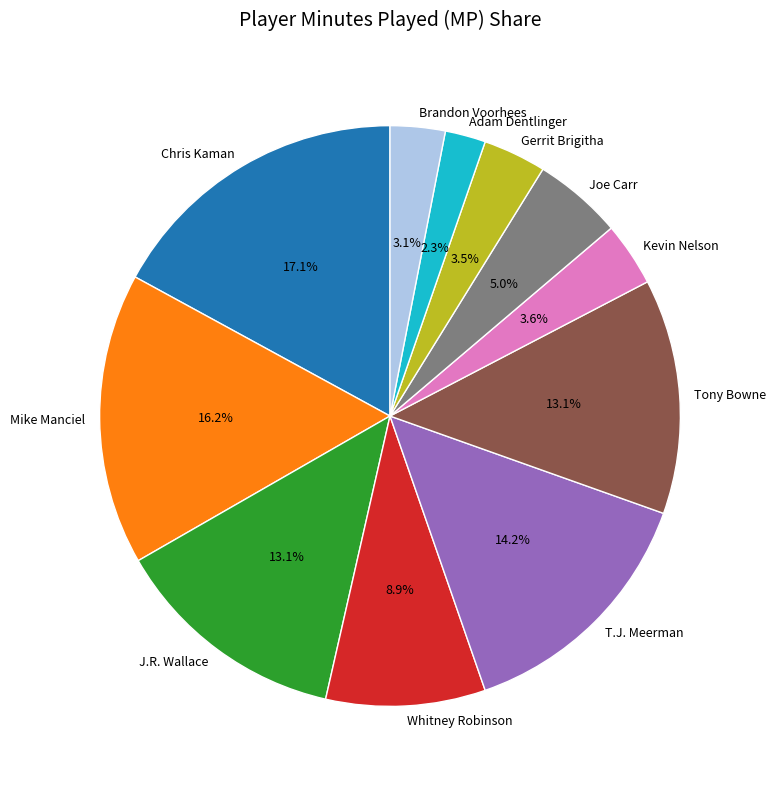

The Joe Carr slice represents 5% of the pie. True or false?

True